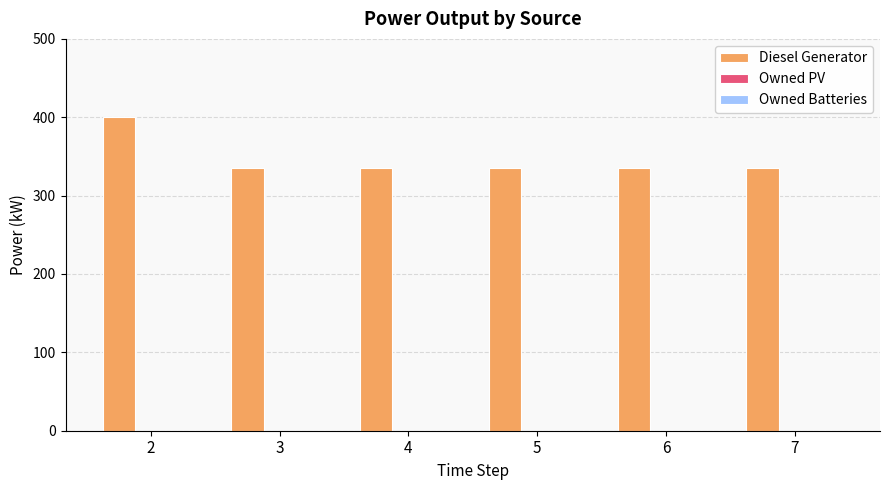

Are the bars horizontal?

No